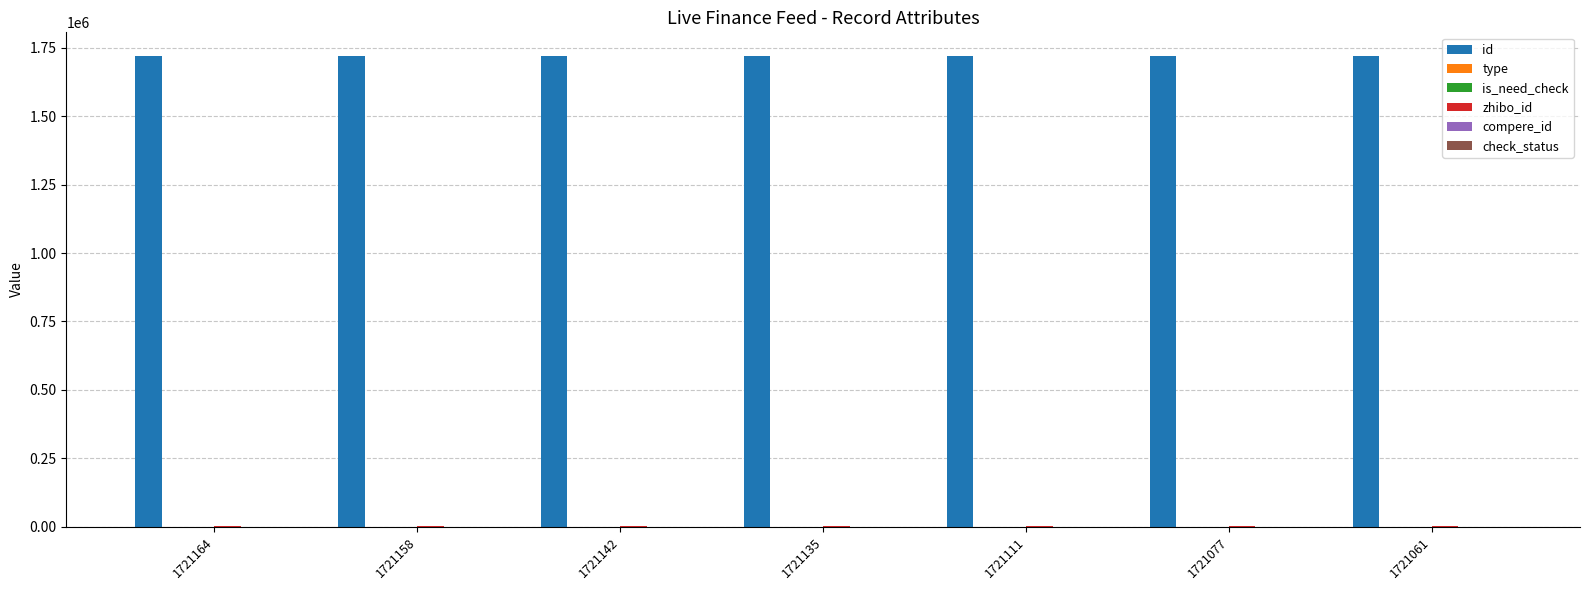

How many distinct data groups are displayed?

5